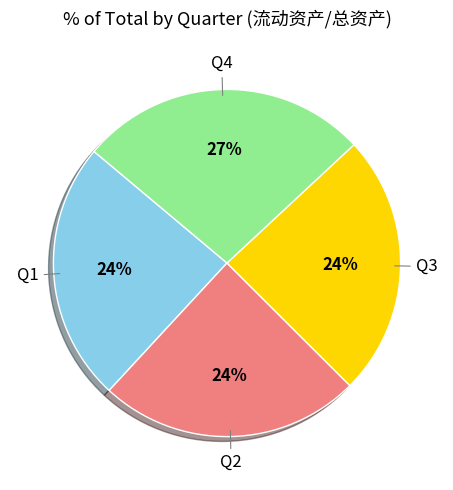

Is there a majority slice in this chart?

No